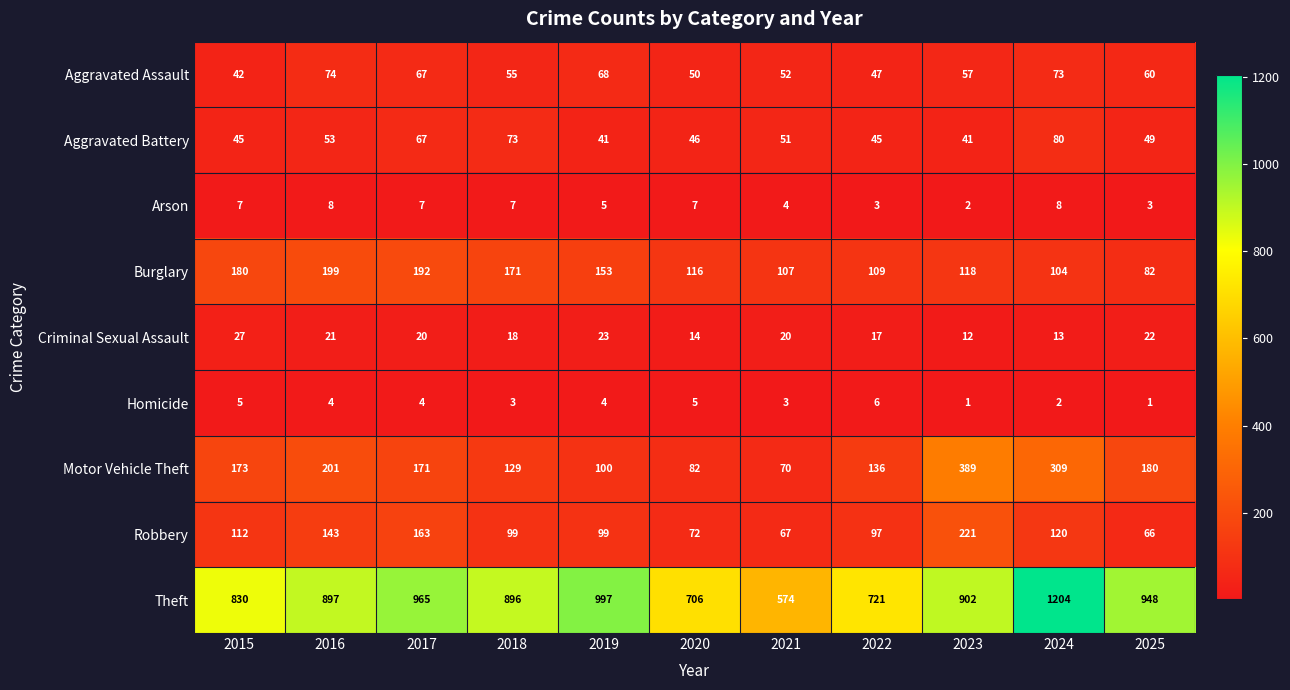

True or false: Arson has a value of 5 at 2022.

False